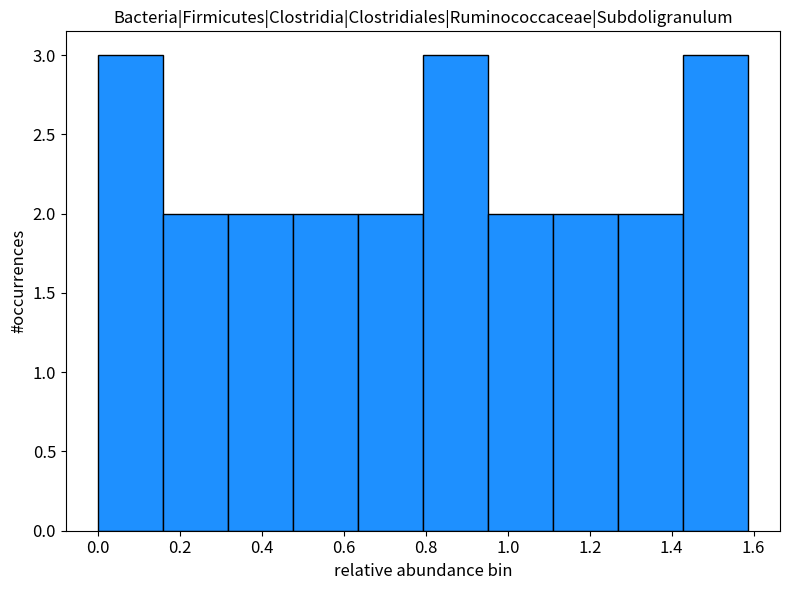

Reading left to right, list every bar in this chart as the range it spans on the x-axis followed by its height. Neither the bar edges nor the heights are printed on the chart, so give them approximately, as read against the axes.

0.00 to 0.16: 3
0.16 to 0.32: 2
0.32 to 0.48: 2
0.48 to 0.64: 2
0.64 to 0.80: 2
0.80 to 0.96: 3
0.96 to 1.10: 2
1.10 to 1.26: 2
1.26 to 1.42: 2
1.42 to 1.58: 3